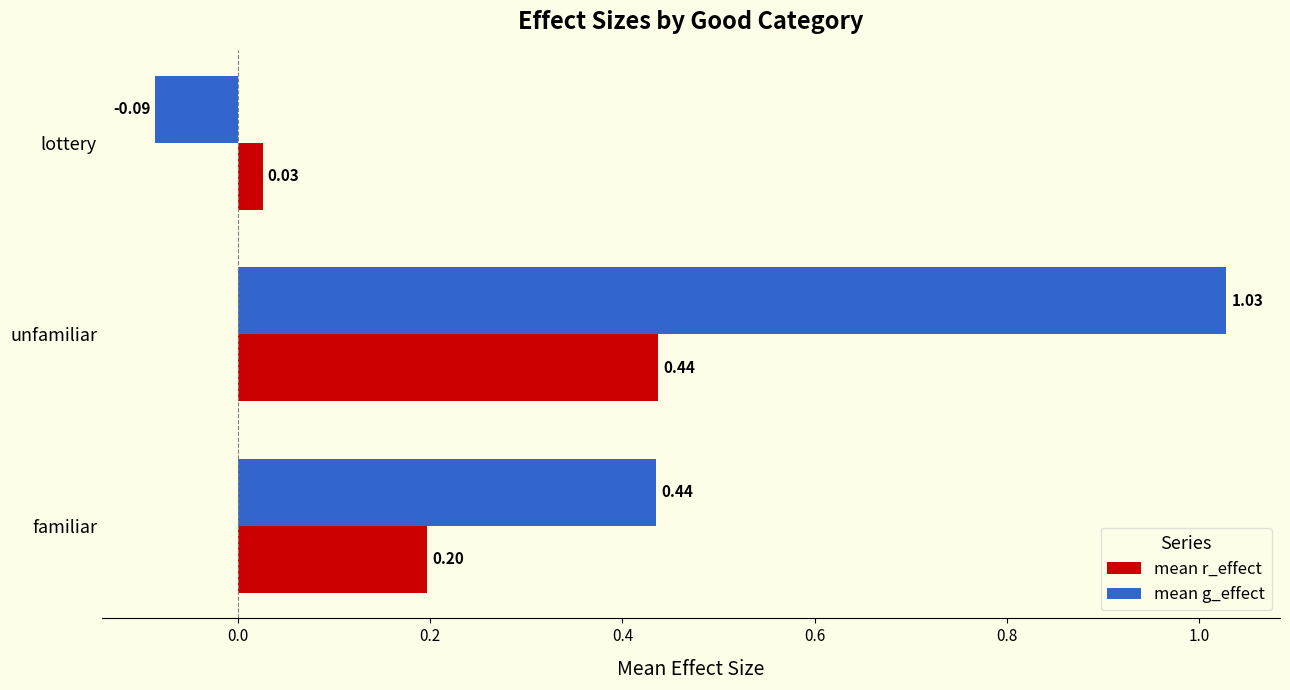

List the labels in order of mean g_effect value, largest first.

unfamiliar, familiar, lottery